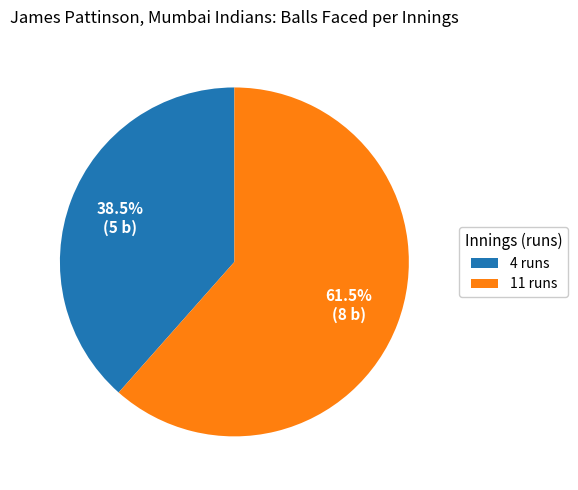

Between 4 runs and 11 runs, which is larger?

11 runs